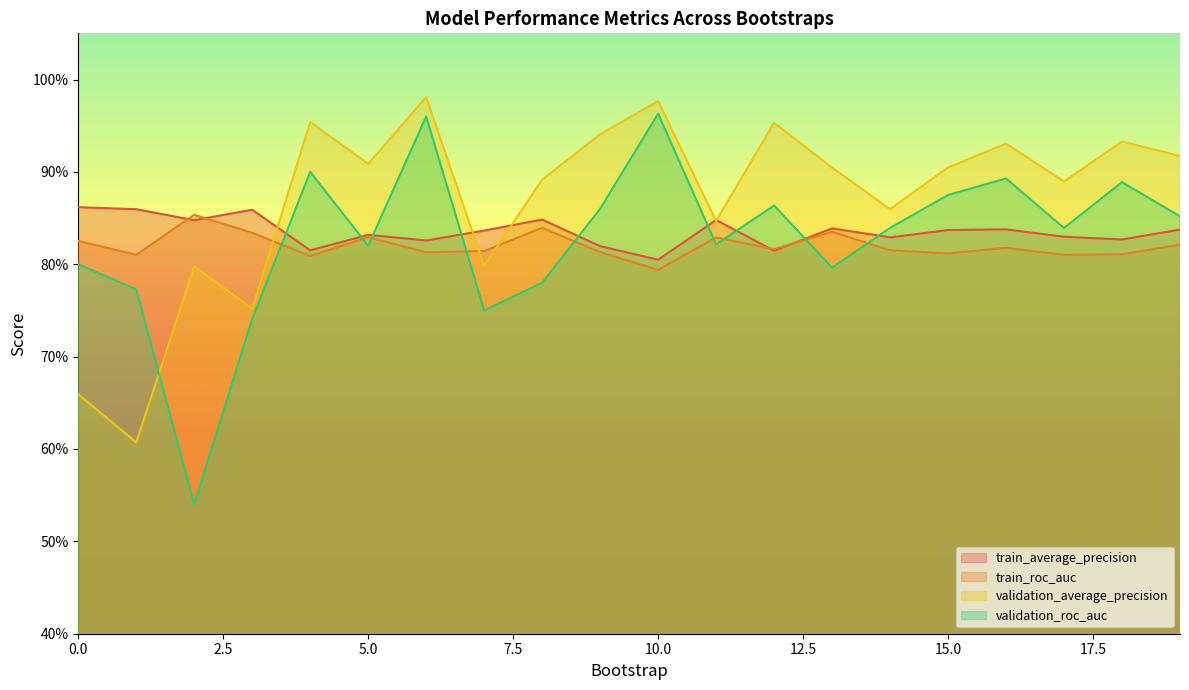

List the series in order of their peak value, highest first.

validation_average_precision, validation_roc_auc, train_average_precision, train_roc_auc